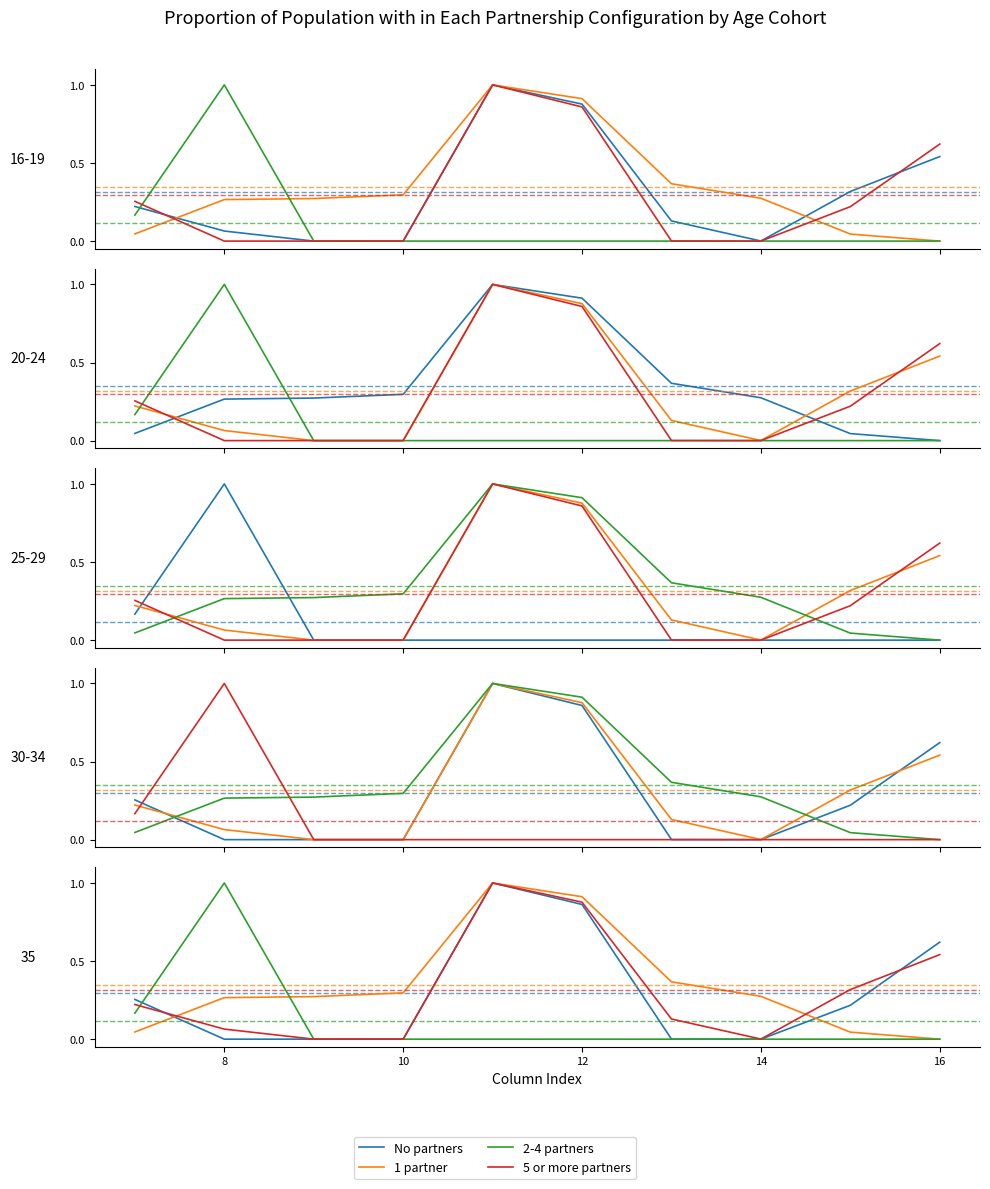

Between 16 and 8, which is larger?

16